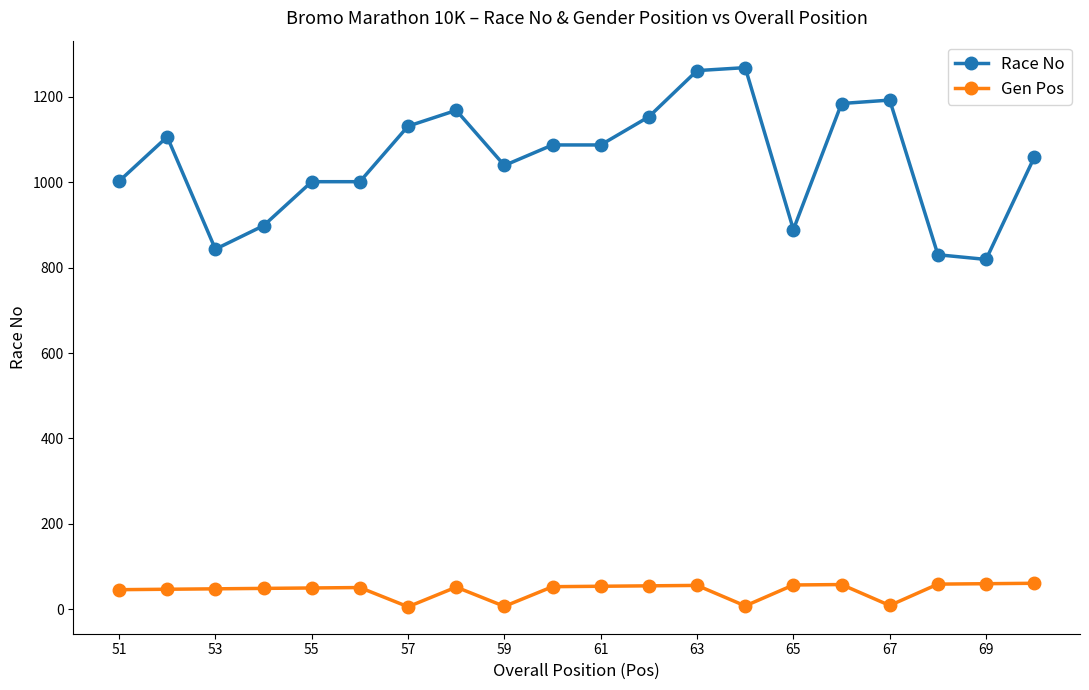

Which series has the largest total across all categories?

Race No